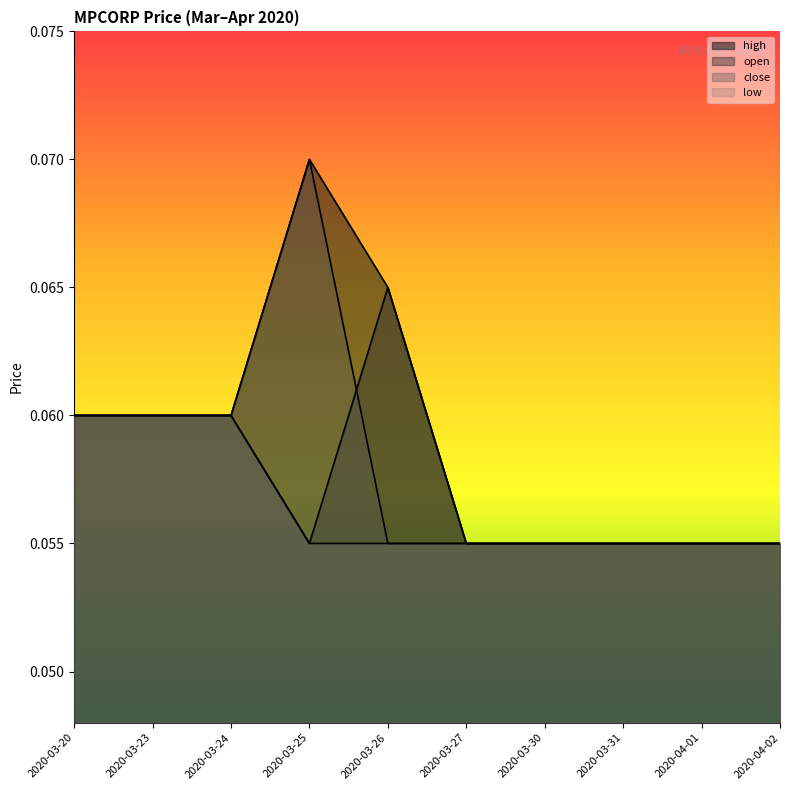

At how many categories does at least one series exceed 0?

10